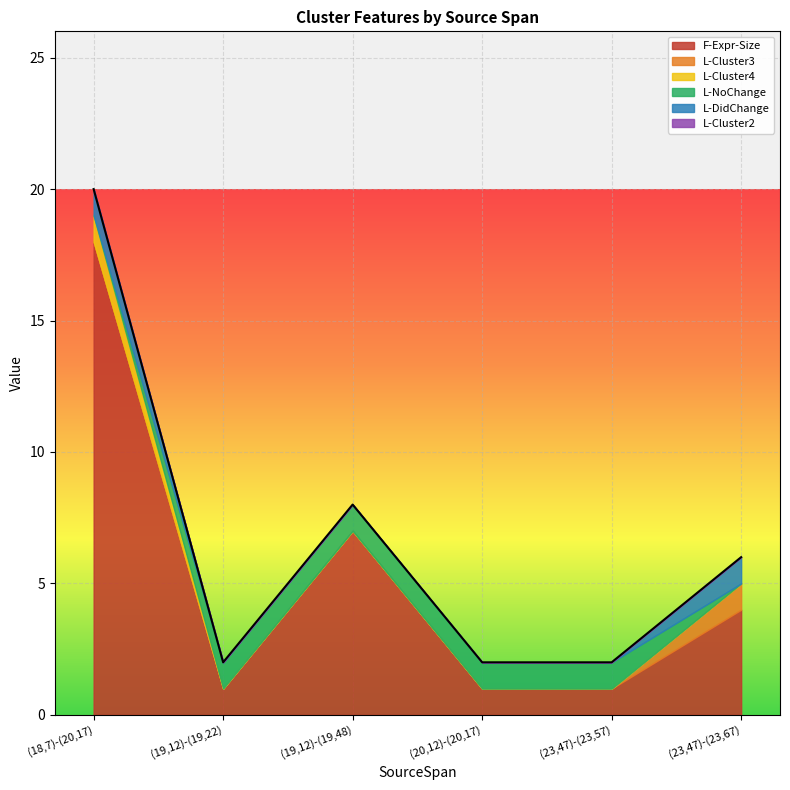

What is the highest value of the F-Expr-Size series?

18